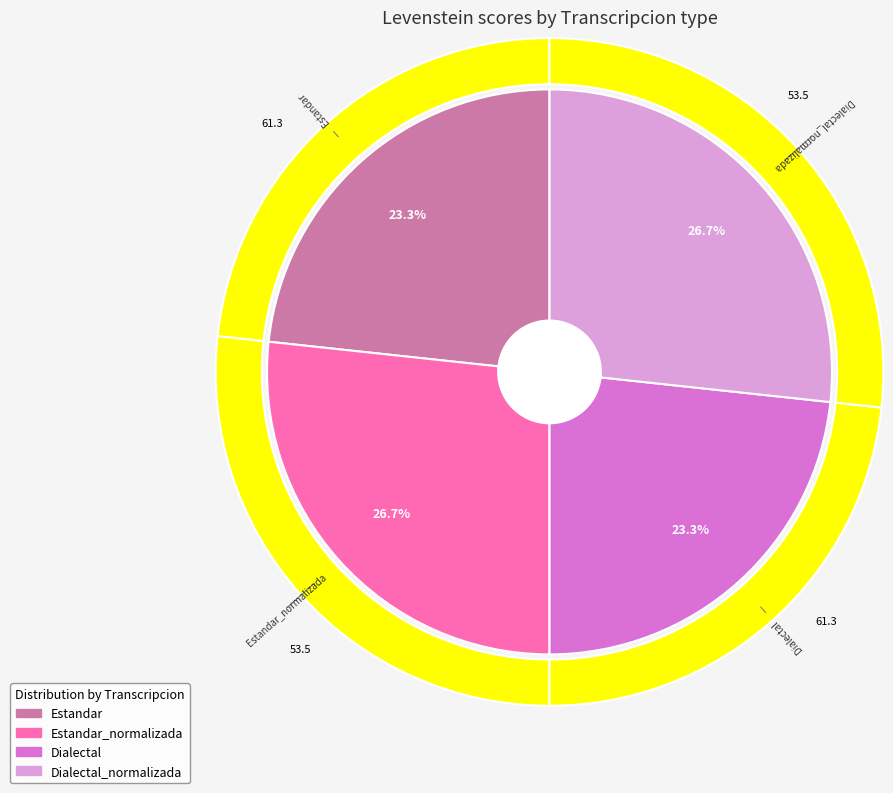

Is there a majority slice in this chart?

No